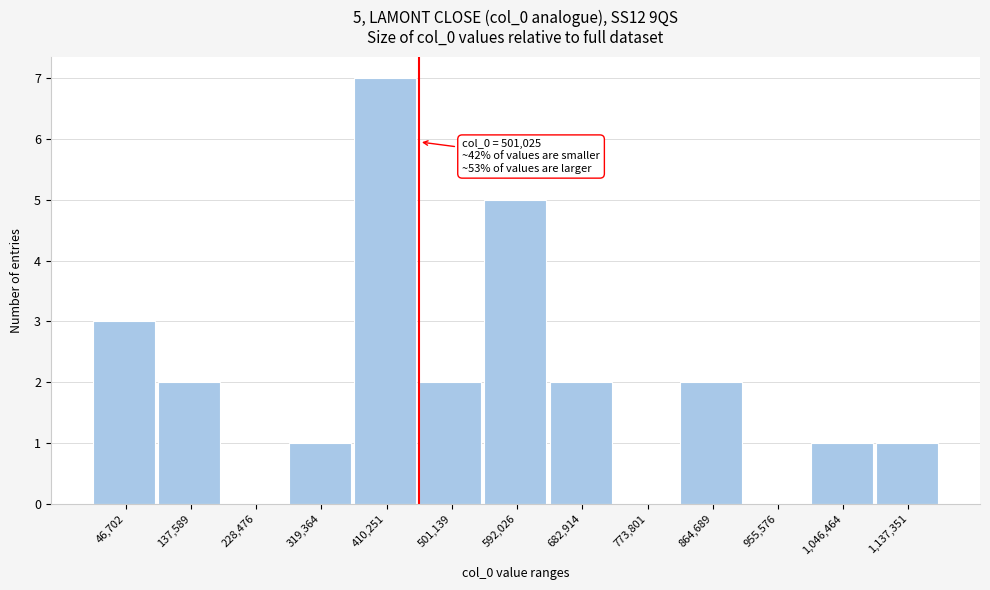

Reading left to right, list all the values displayed in this chart.

46,702=3	137,589=2	228,476=0	319,364=1	410,251=7	501,139=2	592,026=5	682,914=2	773,801=0	864,689=2	955,576=0	1,046,464=1	1,137,351=1